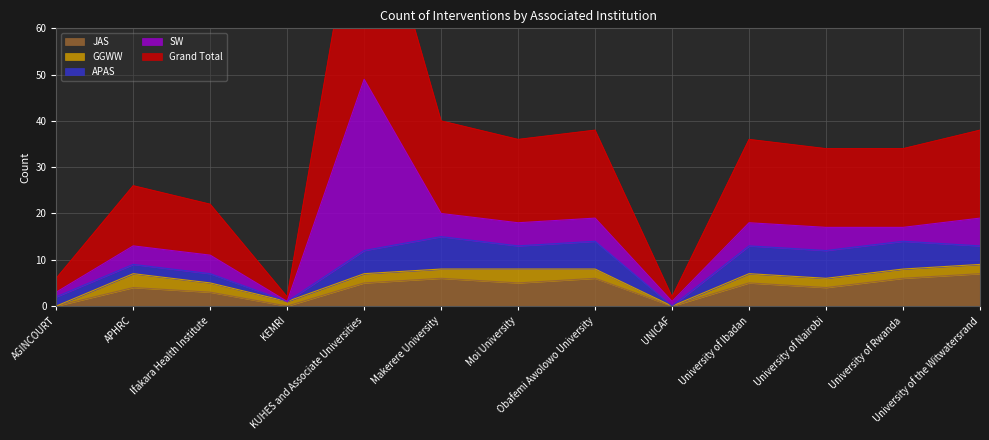

Which label corresponds to the smallest value in the chart?

KEMRI